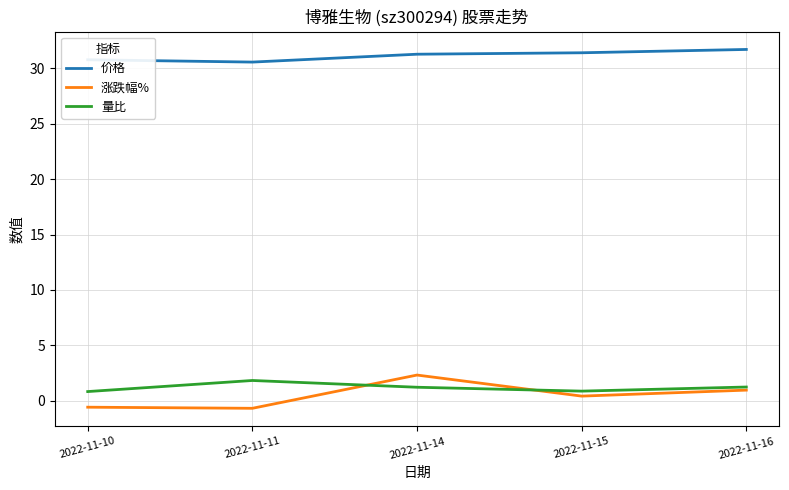

Which series changed the most between 2022-11-10 and 2022-11-15?

涨跌幅%